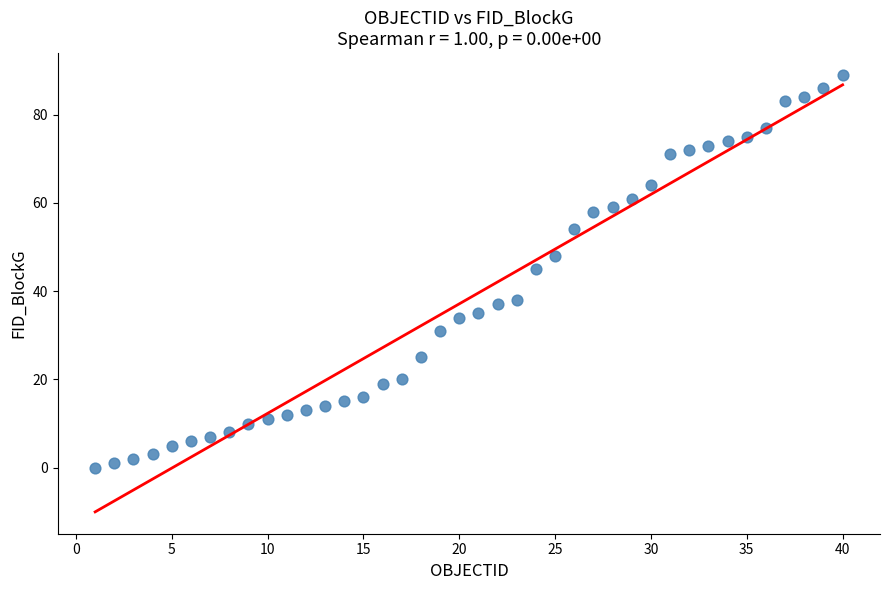

What is the range of Y values (max minus min)?

89